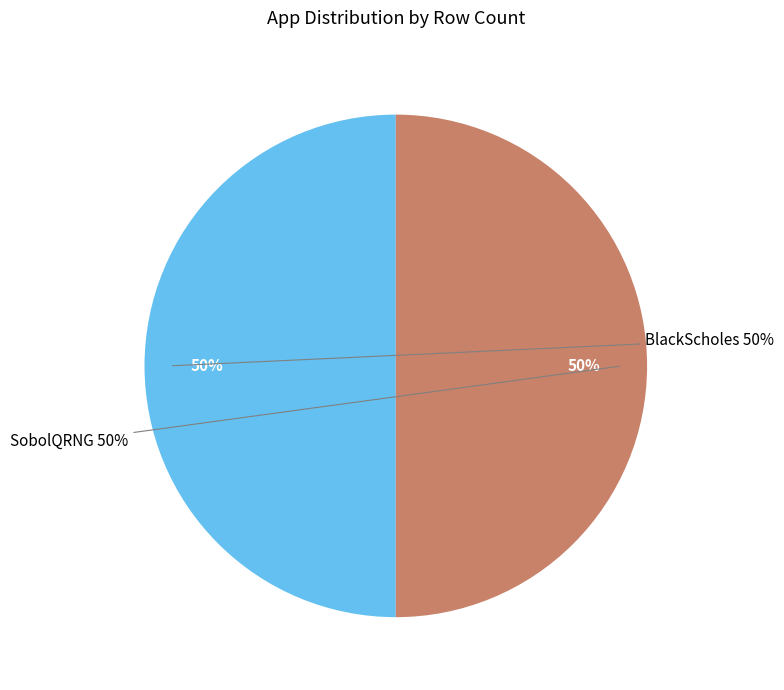

True or false: BlackScholes accounts for 12% of the total.

False